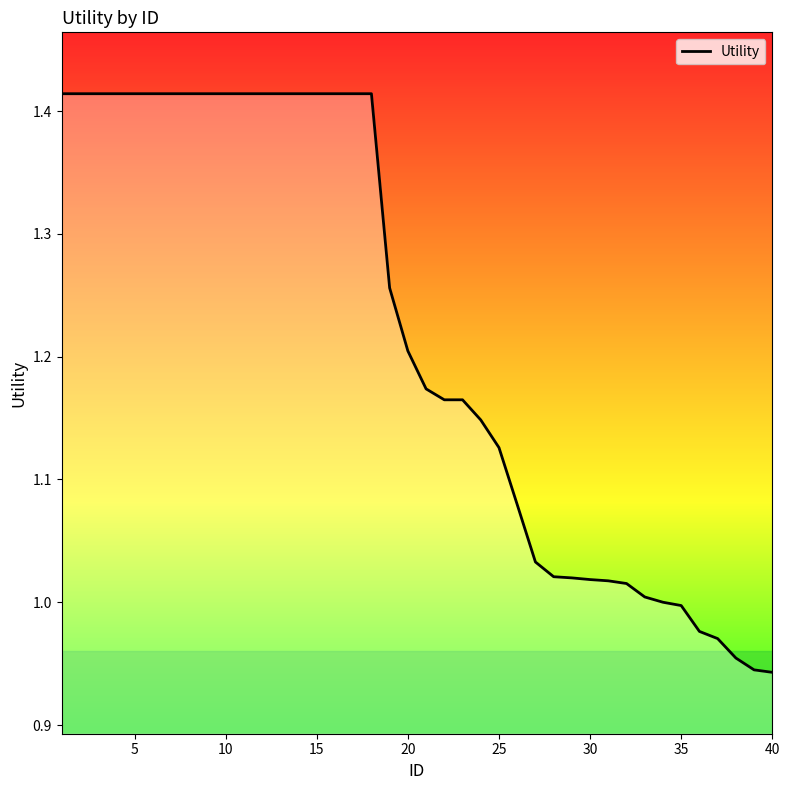

What is the difference between the maximum and minimum values?

0.5